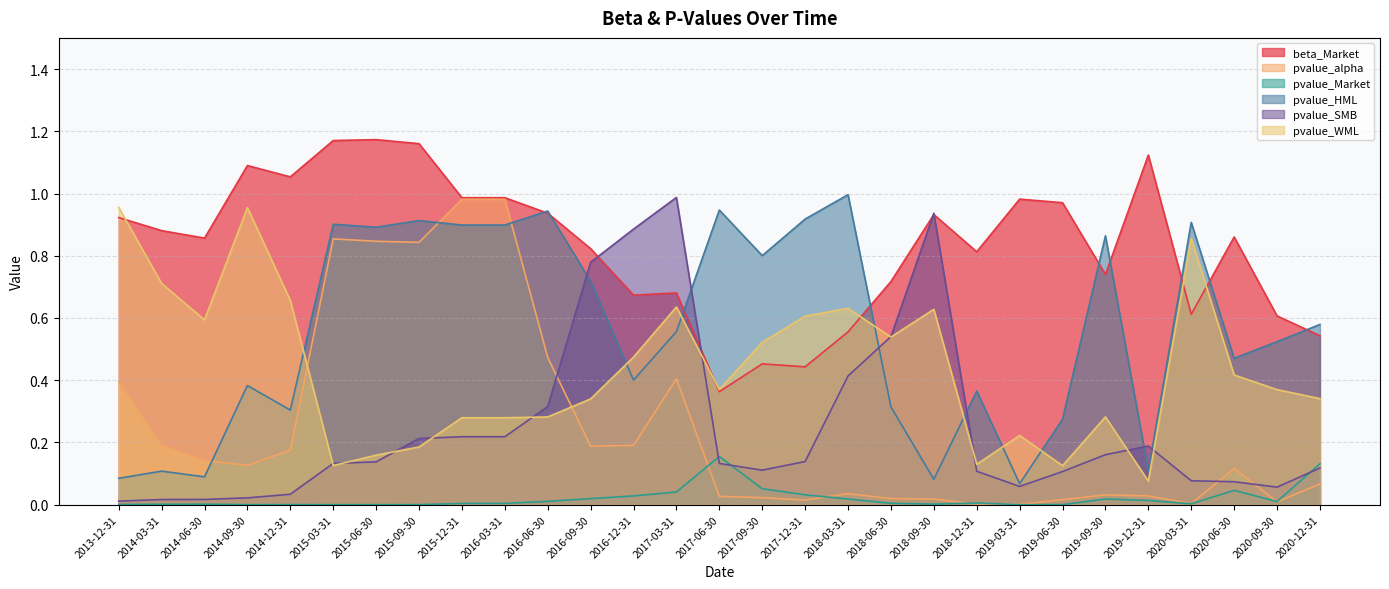

At how many categories does at least one series exceed 0?

29